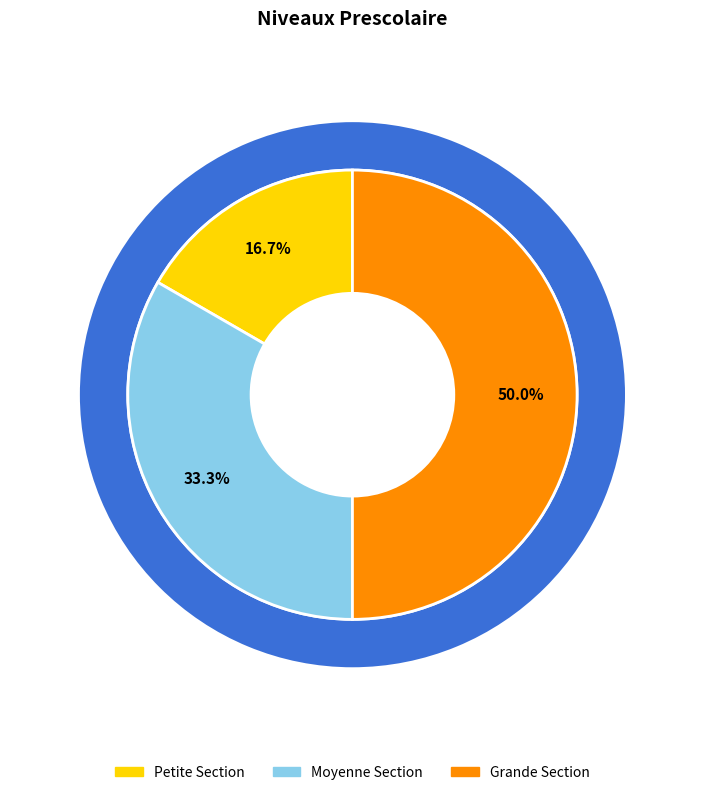

What percentage is the Moyenne Section slice, to the nearest percent?

33%